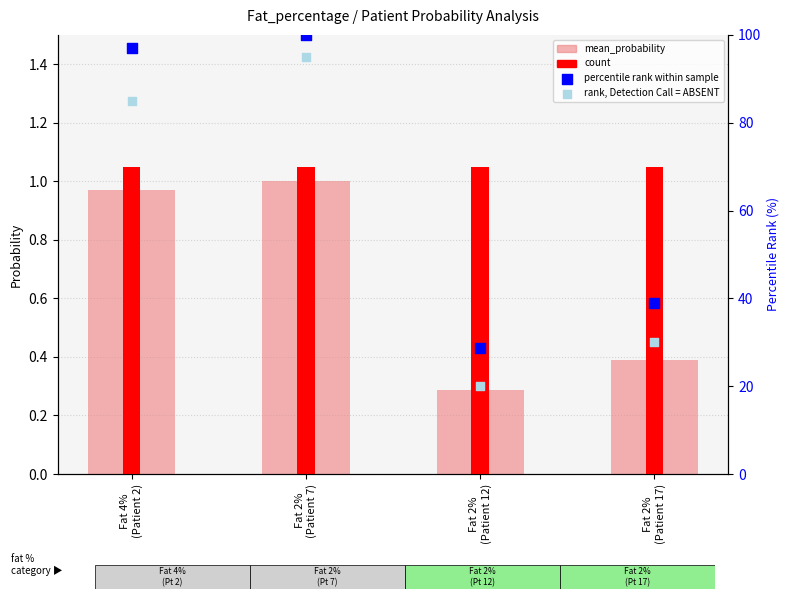

Which series has the largest total across all categories?

percentile rank within sample